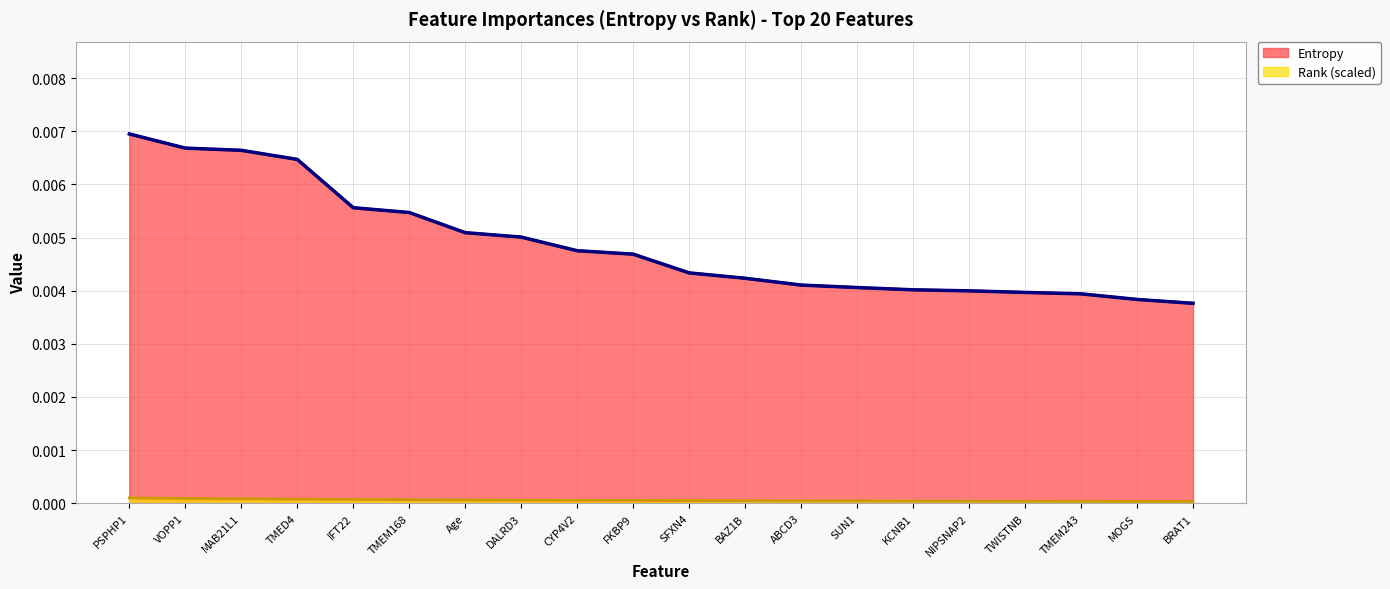

True or false: Entropy has more than 0 interior local peaks.

False